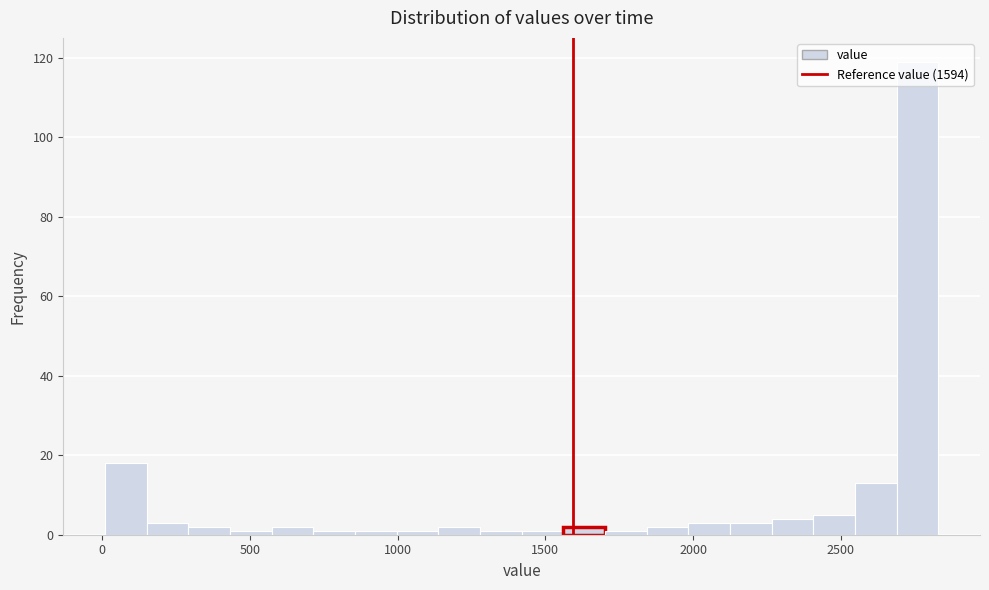

Around what value on the x-axis is the tallest bar? Give the approximate position of its centre, as read against the axis.

2750